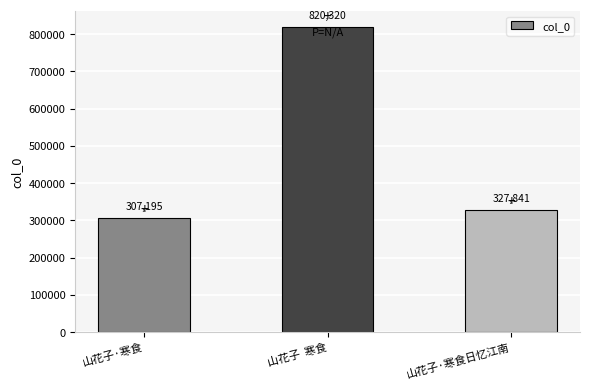

What is the sum of the values at 山花子·寒食 and 山花子  寒食?

1127515